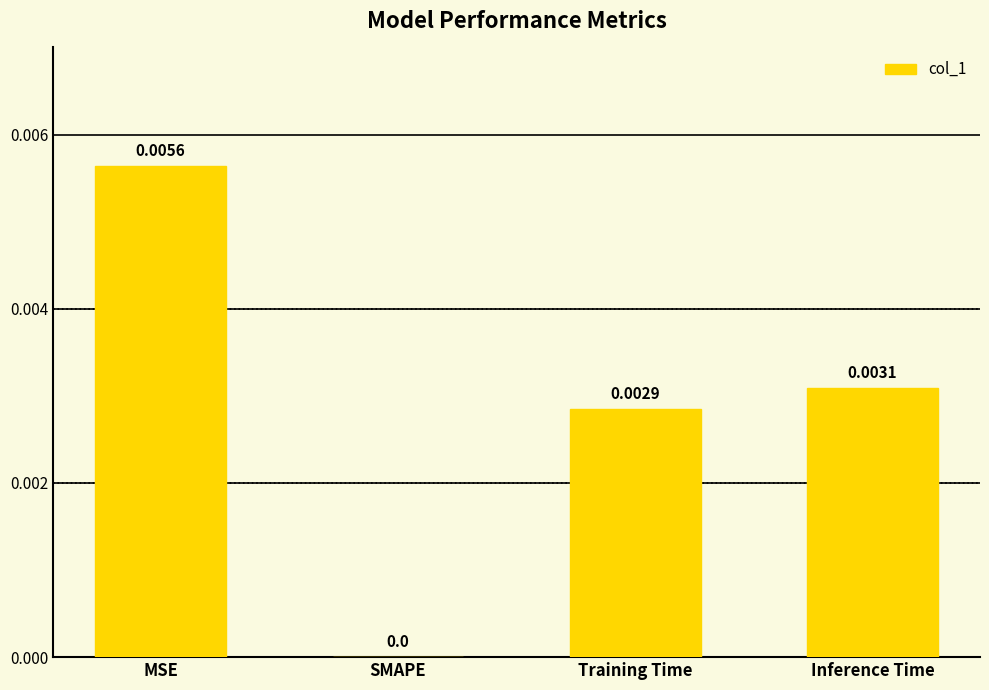

At which category does the chart reach its peak across all series?

MSE